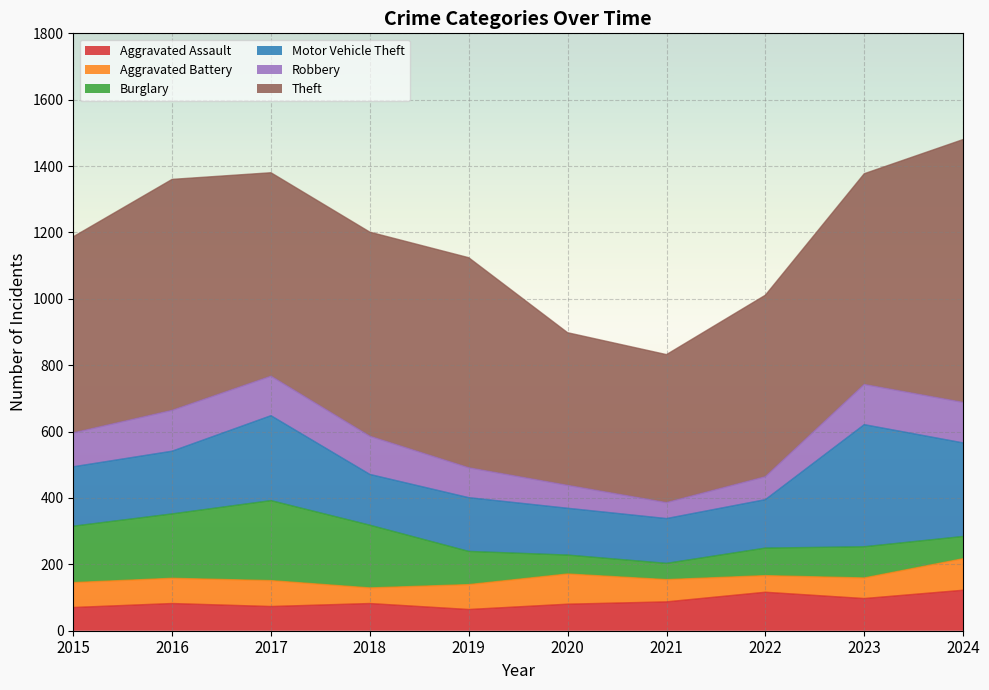

What is the value of the Motor Vehicle Theft point at the 1st from the left?

179